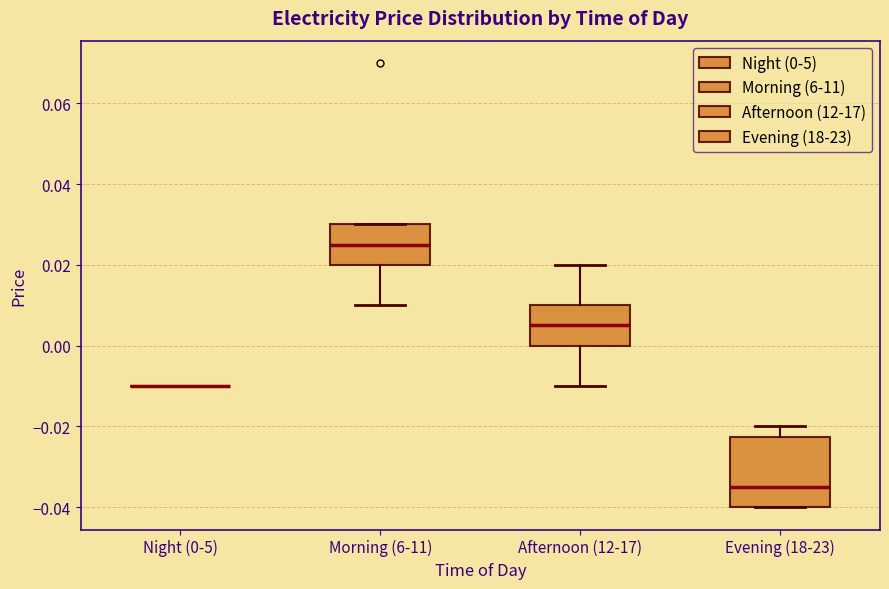

Comparing the boxes themselves (not the whiskers), which one is the tallest?

Evening (18-23)